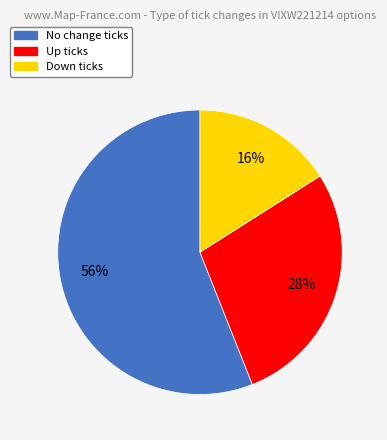

Is there any slice that represents more than half of the pie?

Yes